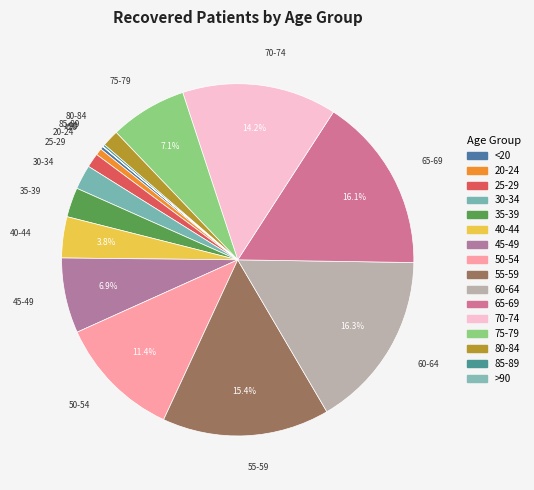

What is the change in value from 70-74 to 80-84?

-1241